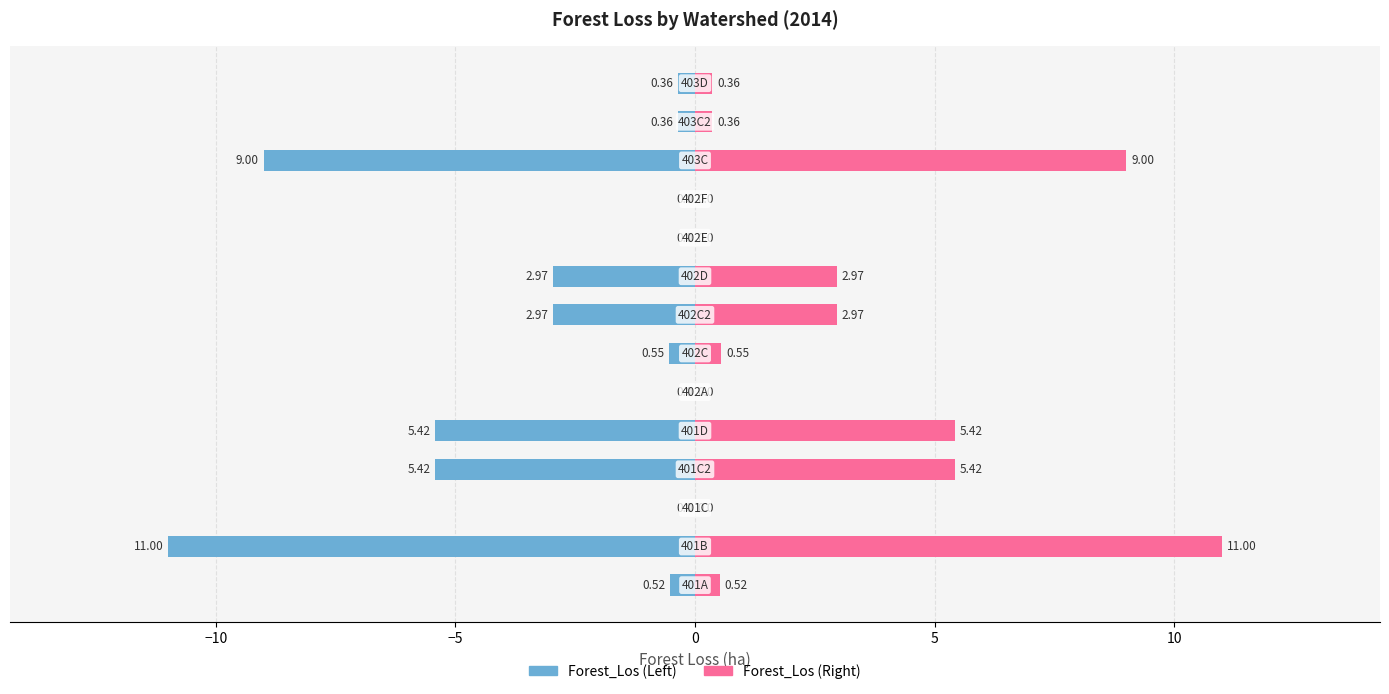

How many groups of bars are there?

14